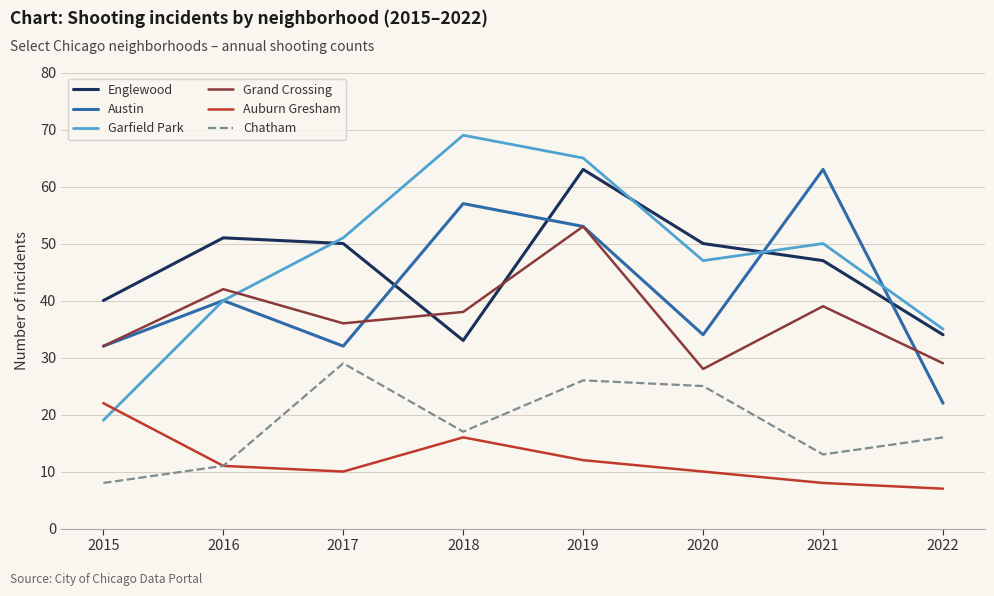

At which label does Grand Crossing reach its minimum?

2020